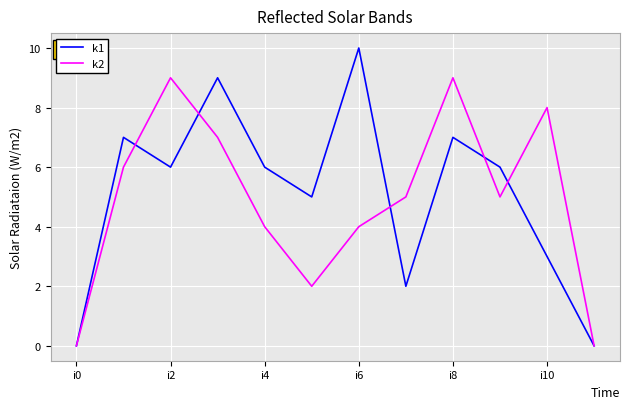

List the series in order of their peak value, lowest first.

k2, k1